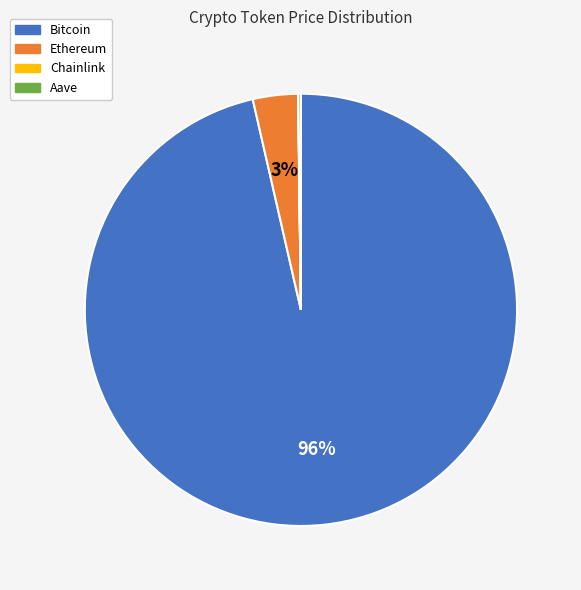

Is it true that Ethereum is 3% of the pie?

True